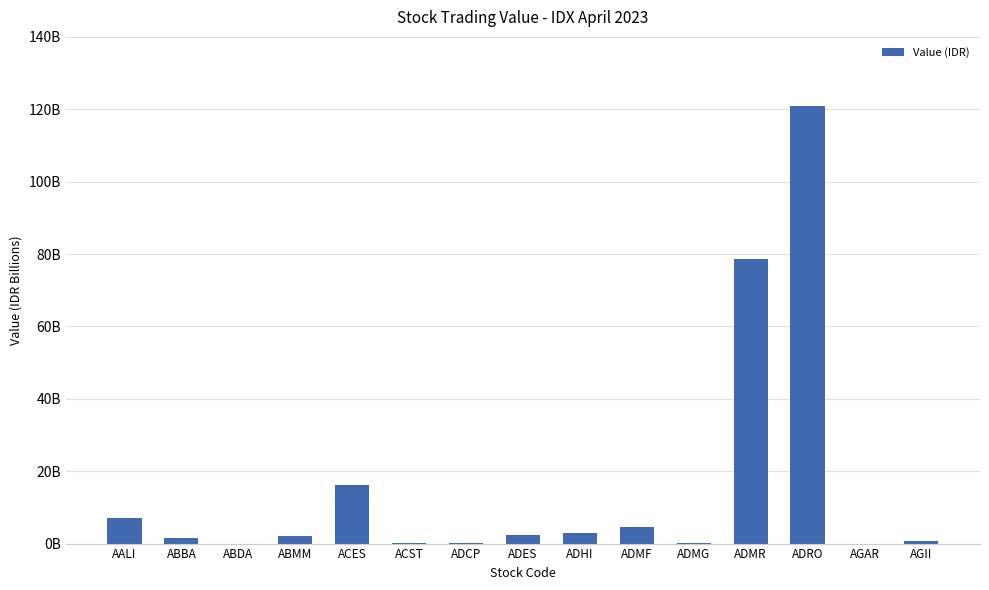

Are the bars horizontal?

No